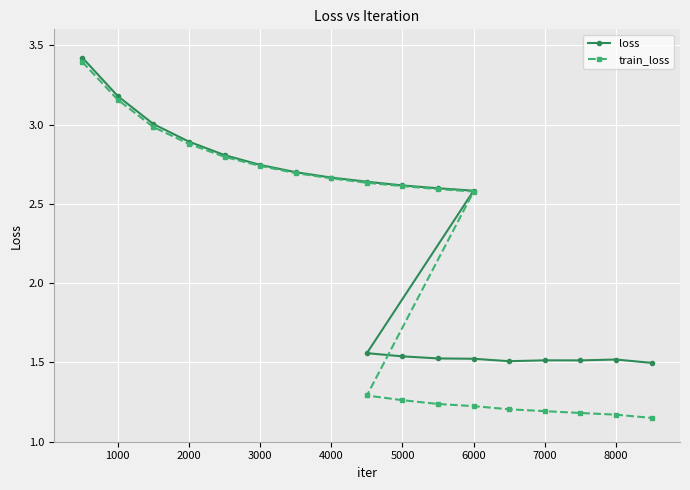

Reading left to right, what are all the values shown in this chart?

loss: 3.4	3.2	3.0	2.9	2.8	2.7	2.7	2.7	2.6	2.6	2.6	2.6	1.6	1.5	1.5	1.5	1.5	1.5	1.5	1.5	1.5
train_loss: 3.4	3.2	3.0	2.9	2.8	2.7	2.7	2.7	2.6	2.6	2.6	2.6	1.3	1.3	1.2	1.2	1.2	1.2	1.2	1.2	1.2